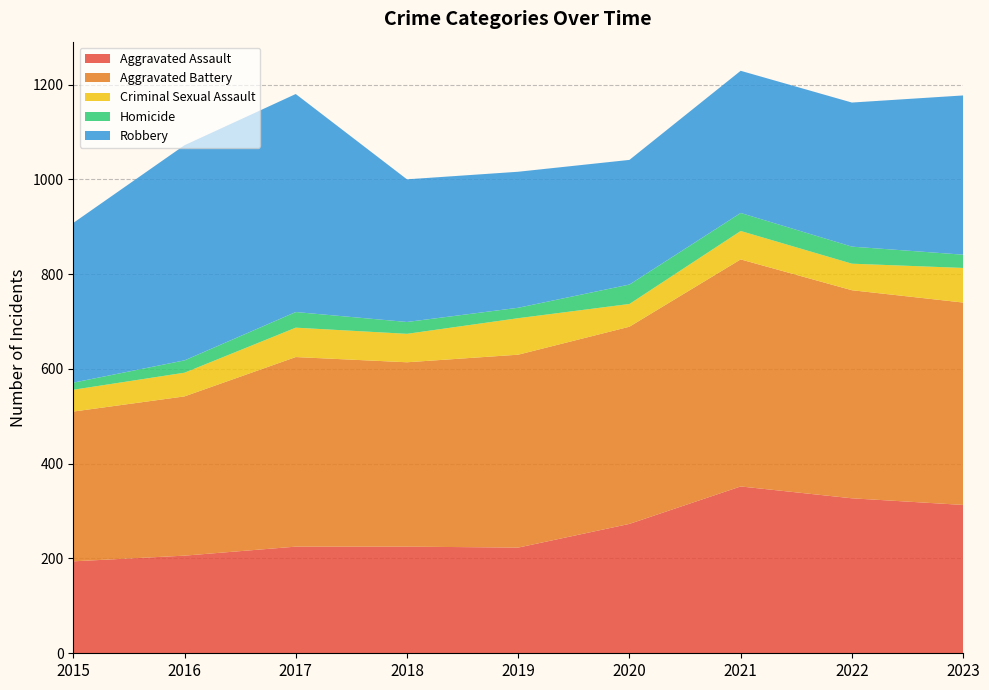

Reading right to left, extract all data points from this chart.

Aggravated Assault: 313	327	352	273	223	225	225	206	194
Aggravated Battery: 427	439	479	416	407	389	400	336	316
Criminal Sexual Assault: 73	56	60	48	77	60	62	50	46
Homicide: 28	36	38	41	22	25	33	26	15
Robbery: 336	304	300	263	287	301	460	454	337